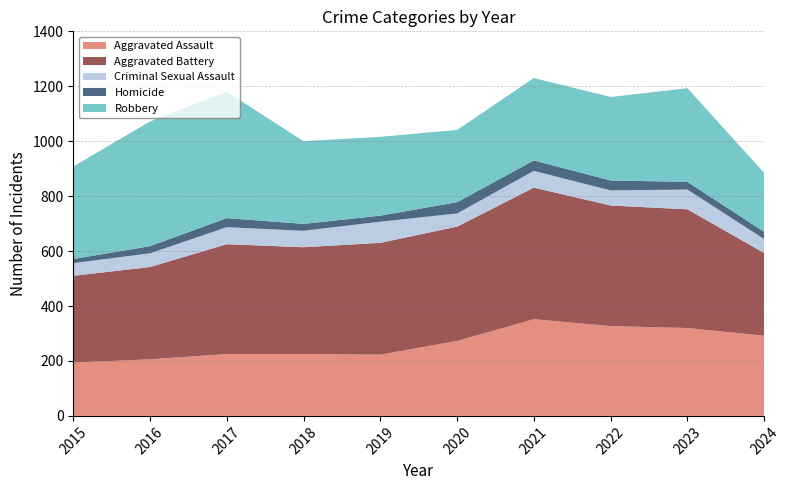

Reading left to right, list all the values displayed in this chart.

Aggravated Assault: 2015=194	2016=206	2017=225	2018=225	2019=223	2020=273	2021=352	2022=327	2023=320	2024=292
Aggravated Battery: 2015=316	2016=336	2017=400	2018=389	2019=407	2020=416	2021=479	2022=439	2023=432	2024=301
Criminal Sexual Assault: 2015=46	2016=50	2017=62	2018=60	2019=77	2020=48	2021=61	2022=55	2023=72	2024=51
Homicide: 2015=15	2016=26	2017=33	2018=25	2019=22	2020=41	2021=38	2022=36	2023=28	2024=26
Robbery: 2015=337	2016=454	2017=460	2018=301	2019=287	2020=263	2021=300	2022=304	2023=341	2024=215